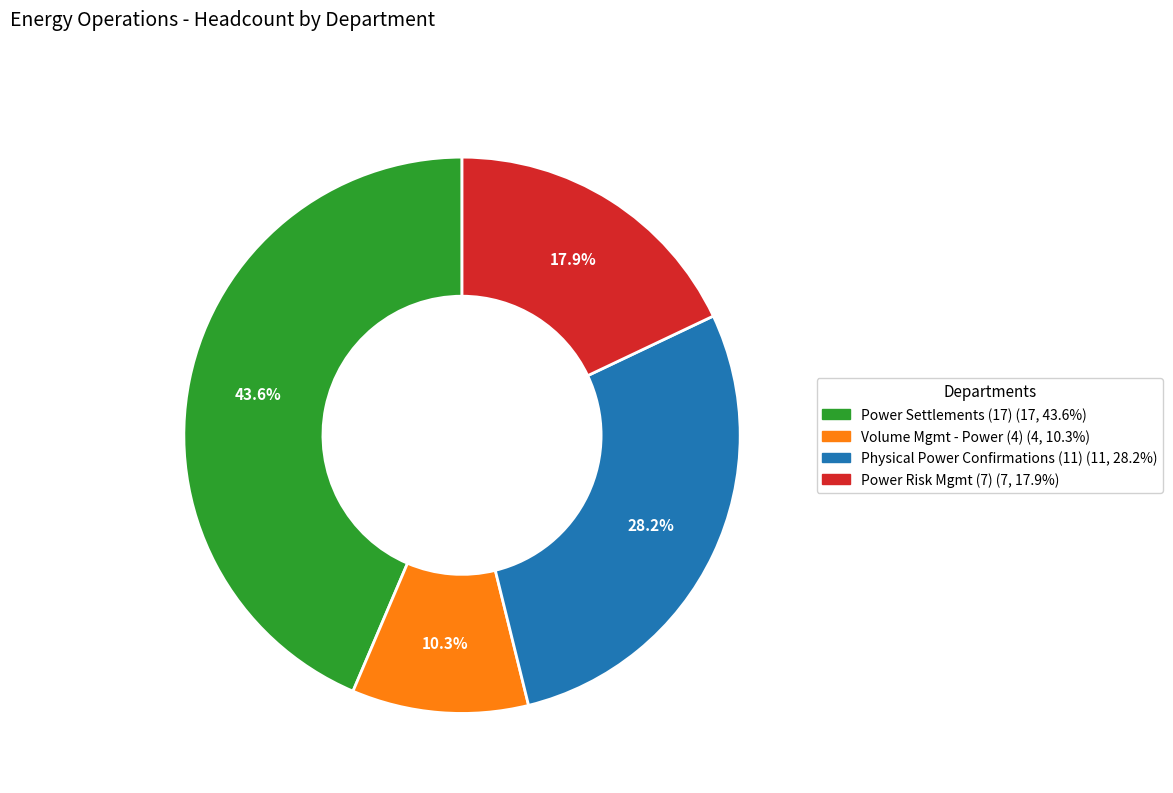

Which category has the biggest portion of the pie?

Power Settlements (17) (17, 43.6%)